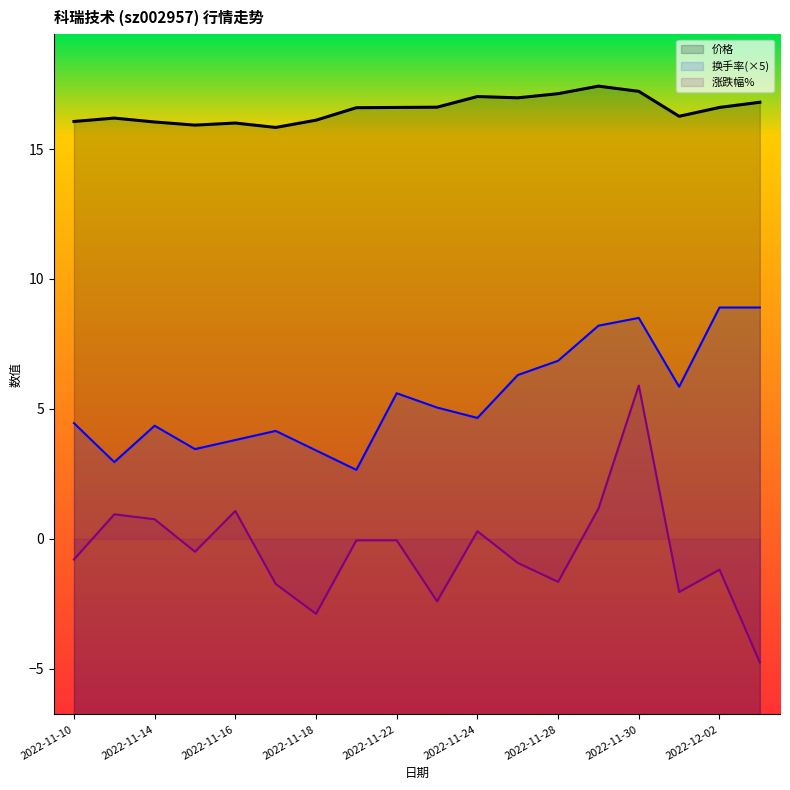

What are all the series names shown in the legend?

价格, 换手率, 涨跌幅%